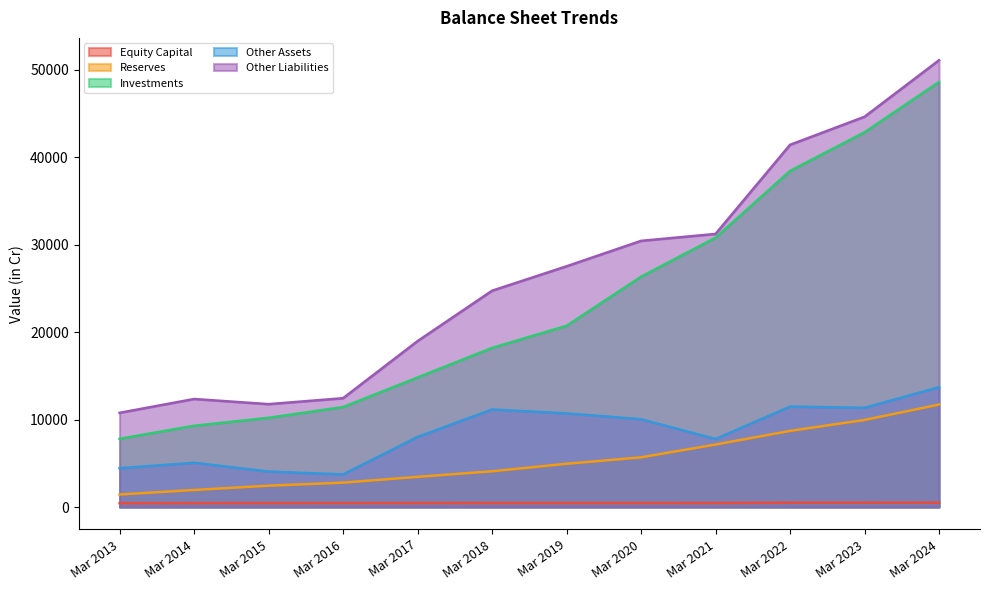

At how many categories does at least one series exceed 45953?

1